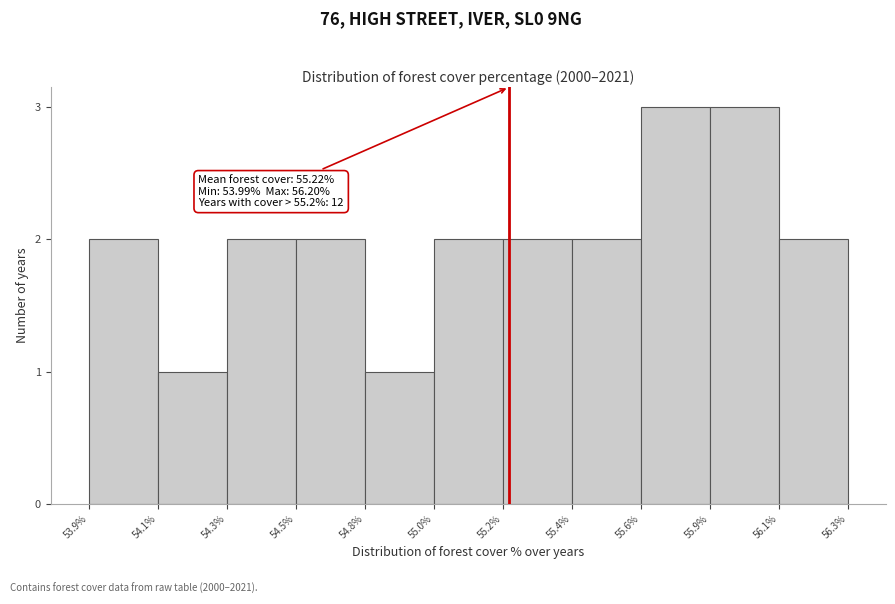

Reading left to right, transcribe all the data shown in this chart.

2	1	2	2	1	2	2	2	3	3	2